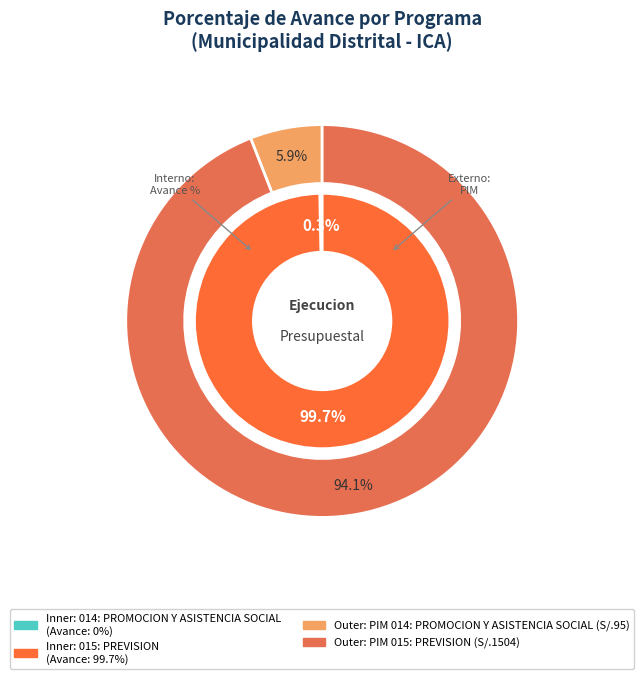

To the nearest percent, what is the difference between the largest and smallest slice percentages?

100%